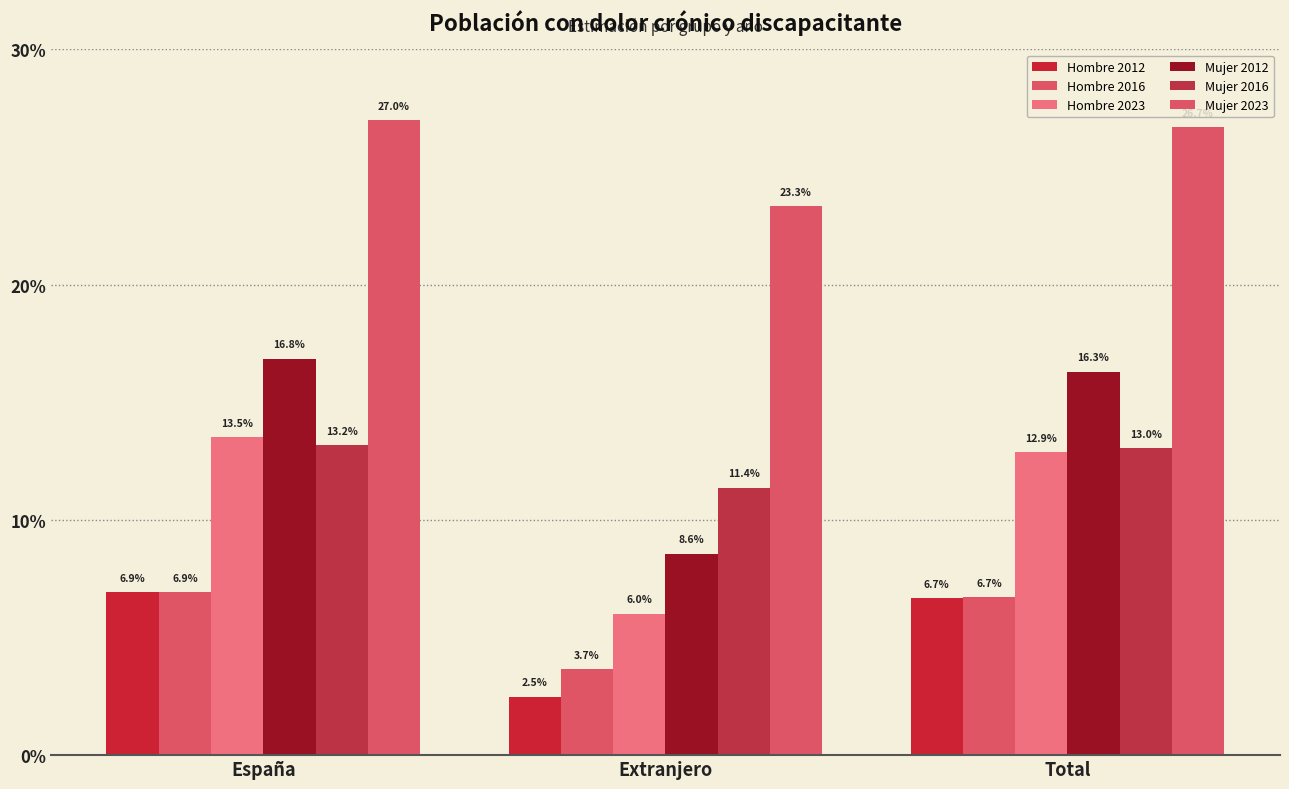

Are the bars horizontal?

No